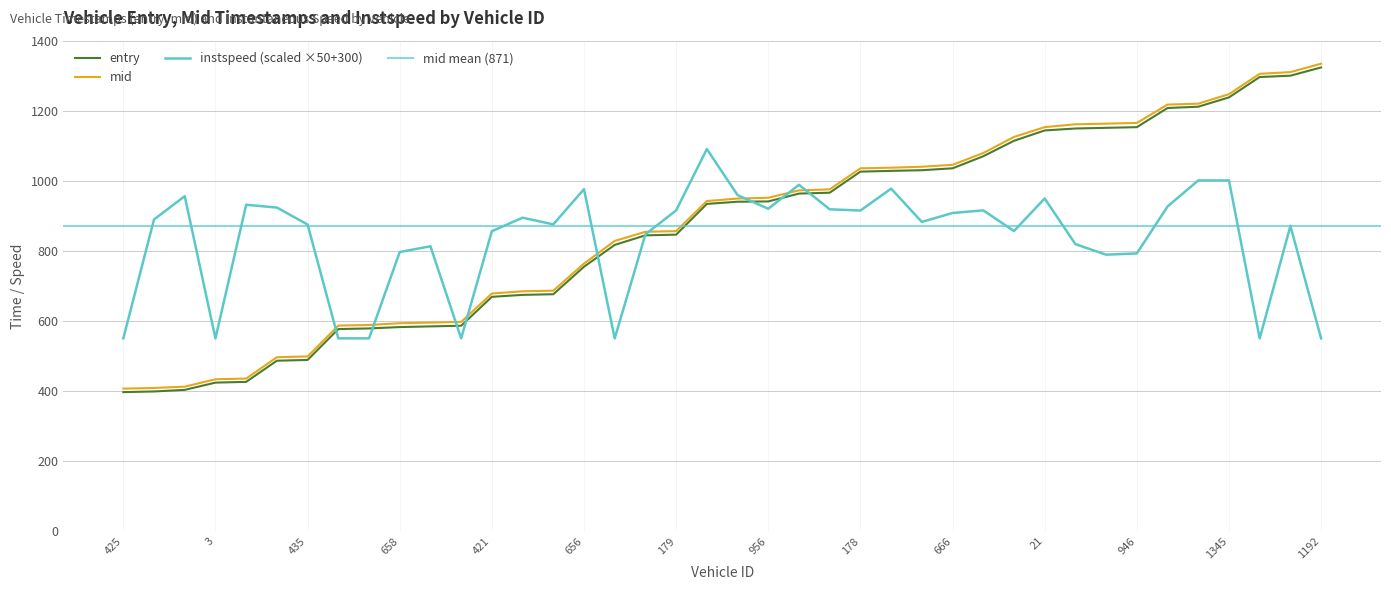

At 1202, list the series in order from largest to smallest.

mid, entry, instspeed